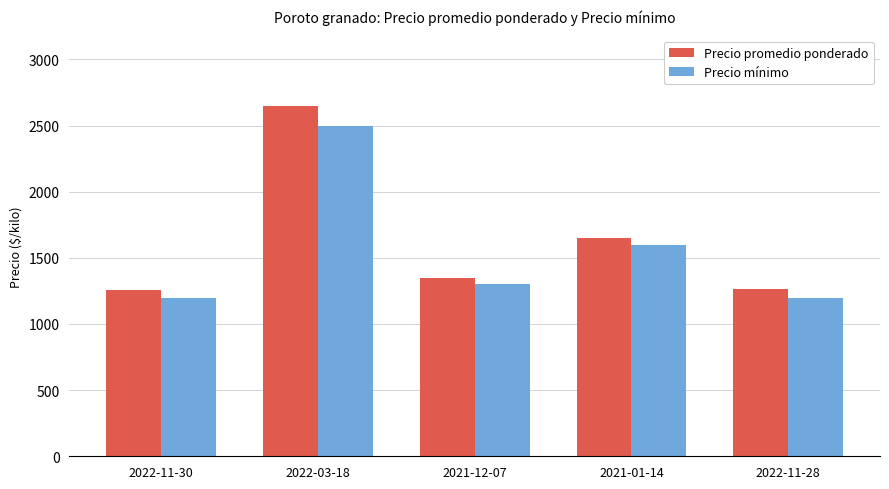

List the series in order of their overall mean, highest first.

Precio promedio ponderado, Precio mínimo